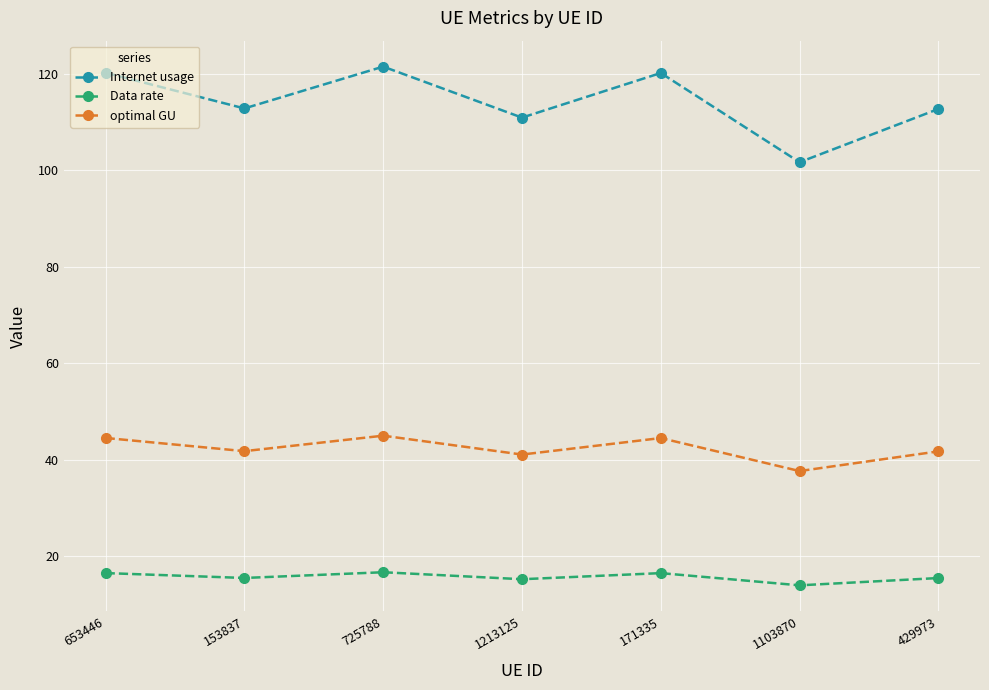

What is the difference between the highest and lowest values at 1103870?

87.8